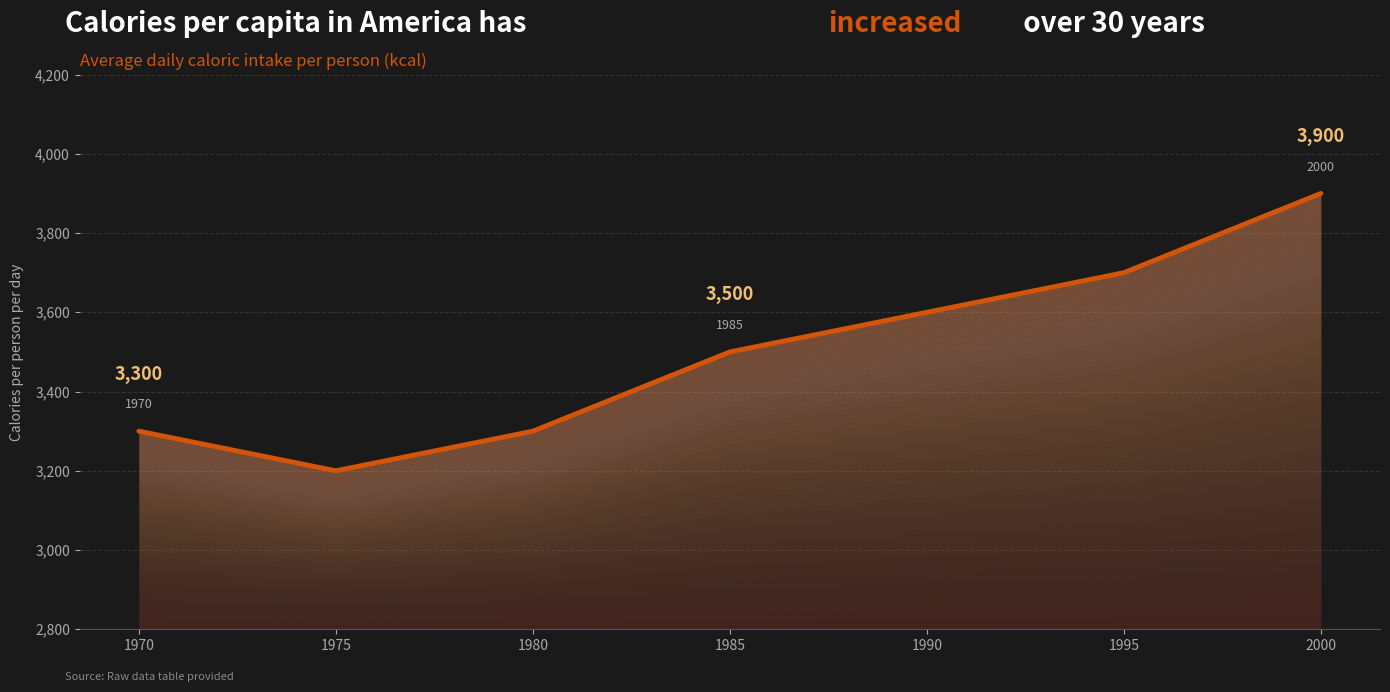

Approximately how many times larger is the value at 1975 compared to 1980?

1.0